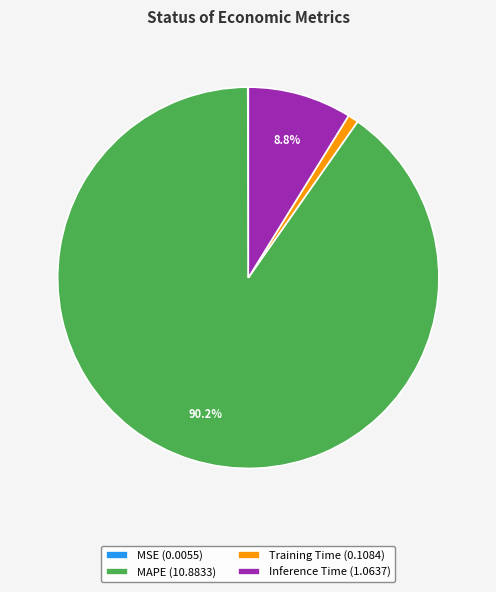

Is there a majority slice in this chart?

Yes